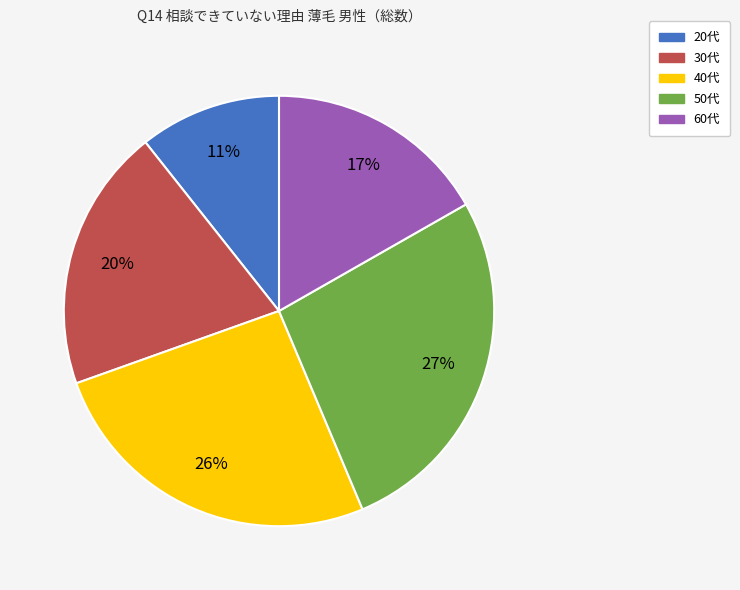

What is the smallest slice in the pie chart?

20代